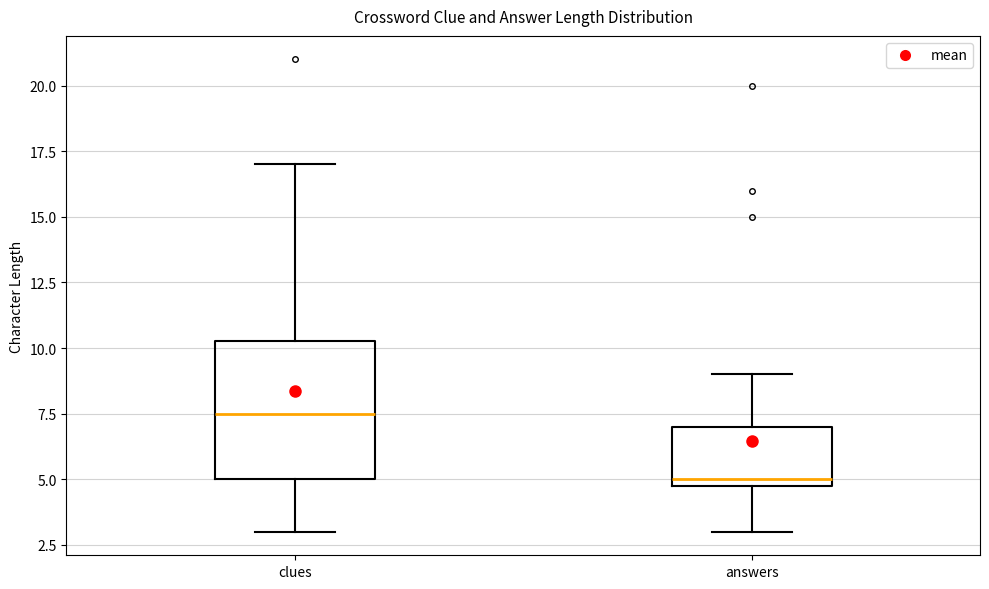

Which box has the highest median line?

clues